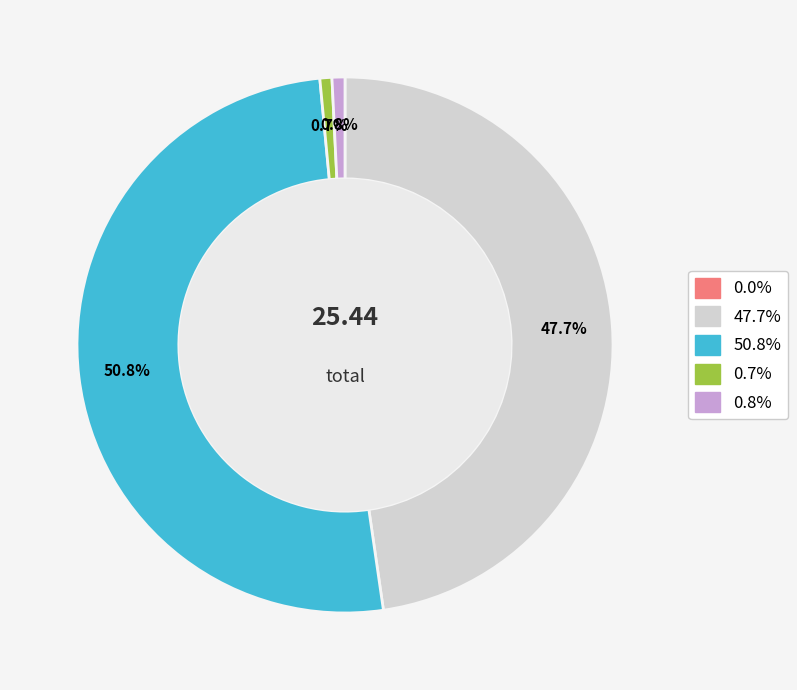

Is there a majority slice in this chart?

Yes